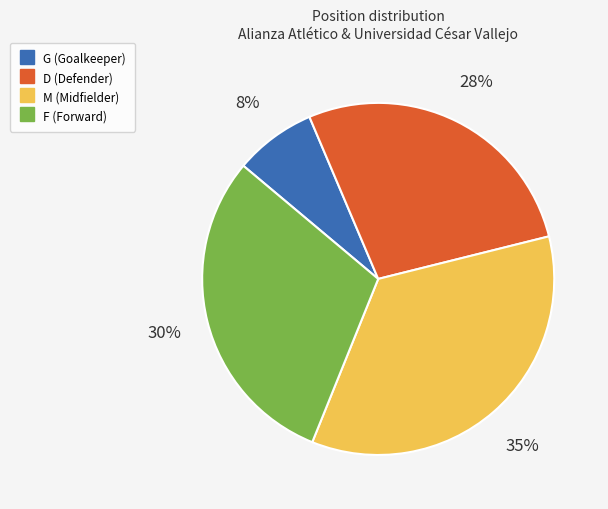

The M slice represents 35% of the pie. True or false?

True